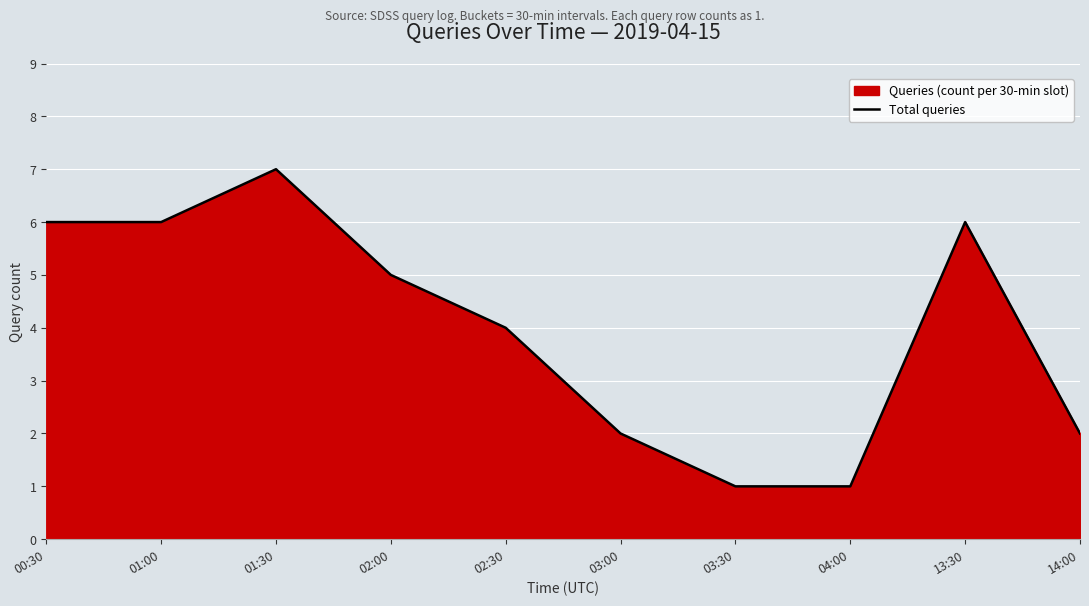

Count the number of categories in the chart.

10